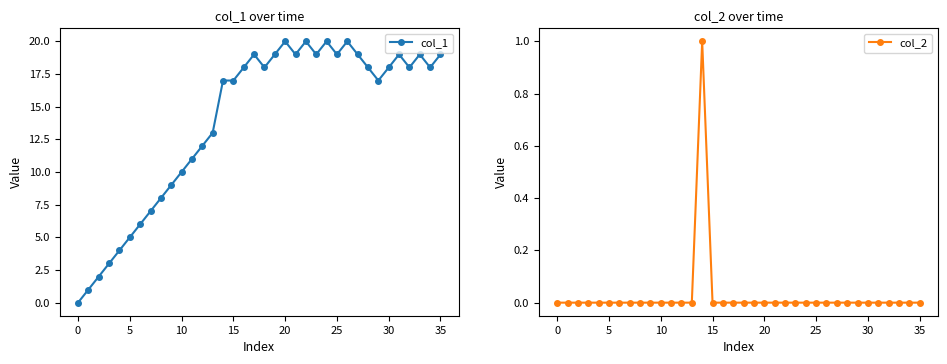

Which category has the highest value in the col_1 series?

20